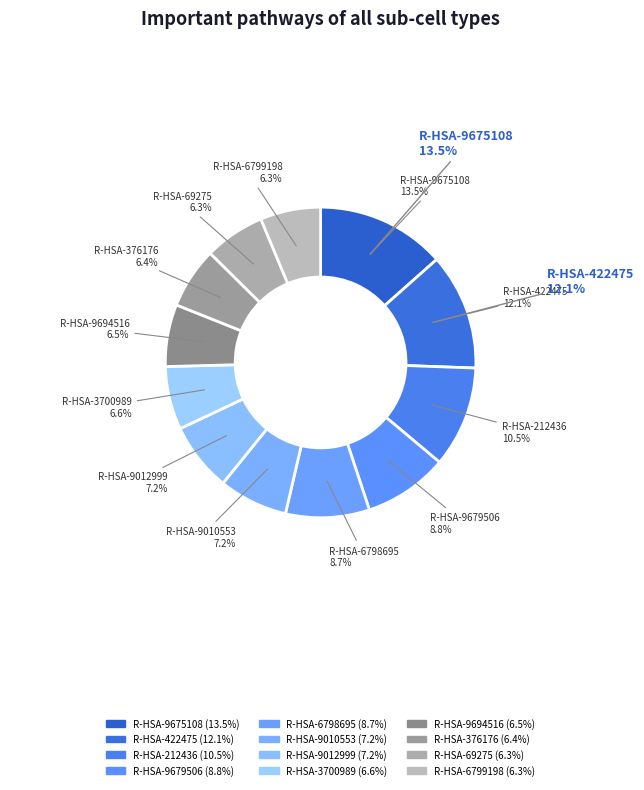

Which slice is the smallest?

R-HSA-6799198